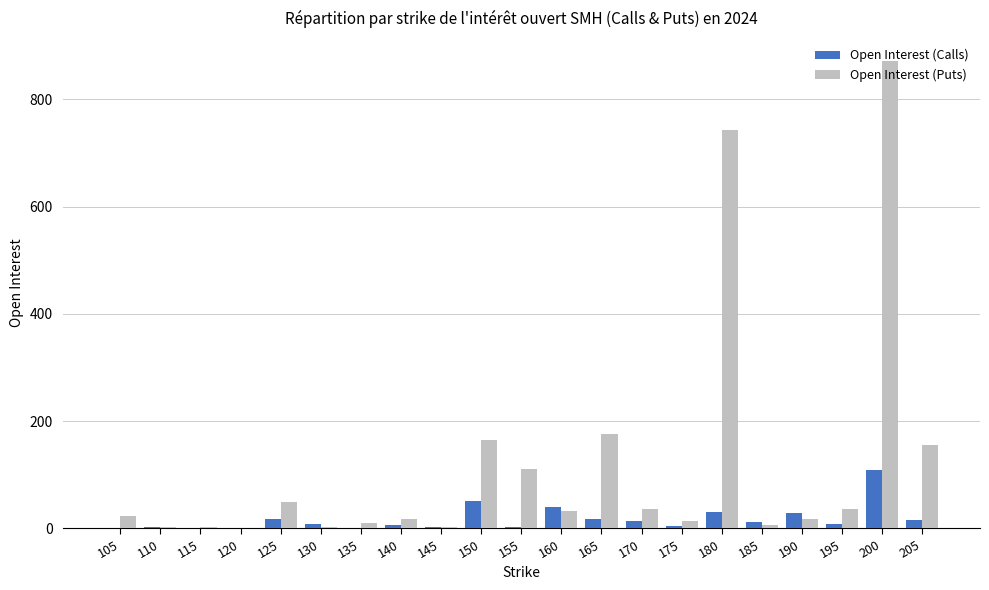

What is the difference between the Open Interest (Puts) values at 185 and 135?

3